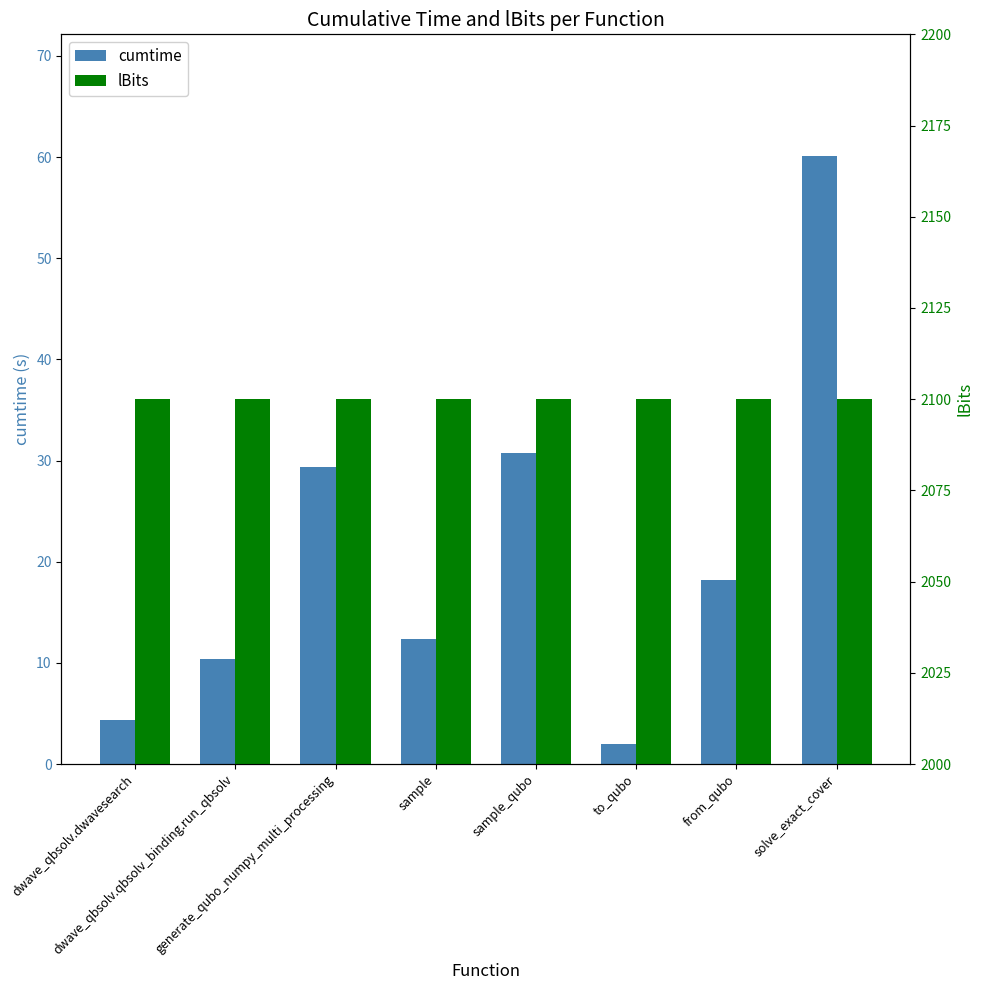

What is the label of the 5th bar from the left?

sample_qubo